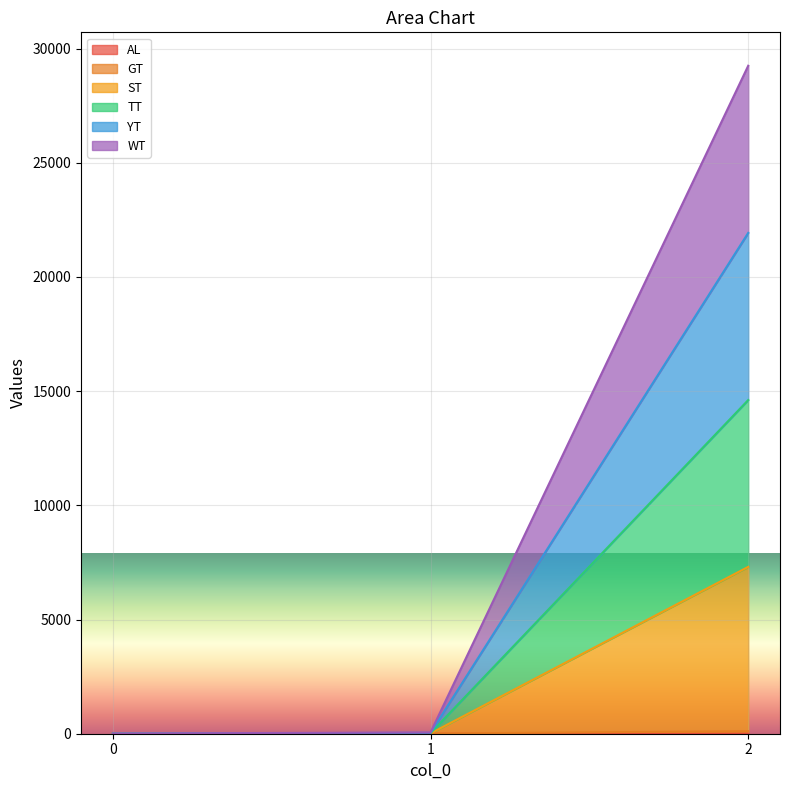

How many lines are shown in the chart?

6